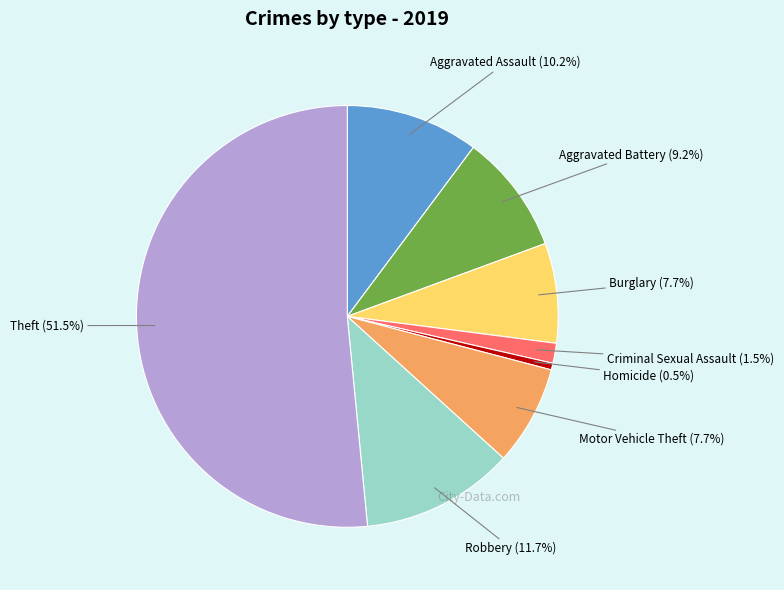

To the nearest percent, what portion does Robbery represent?

12%